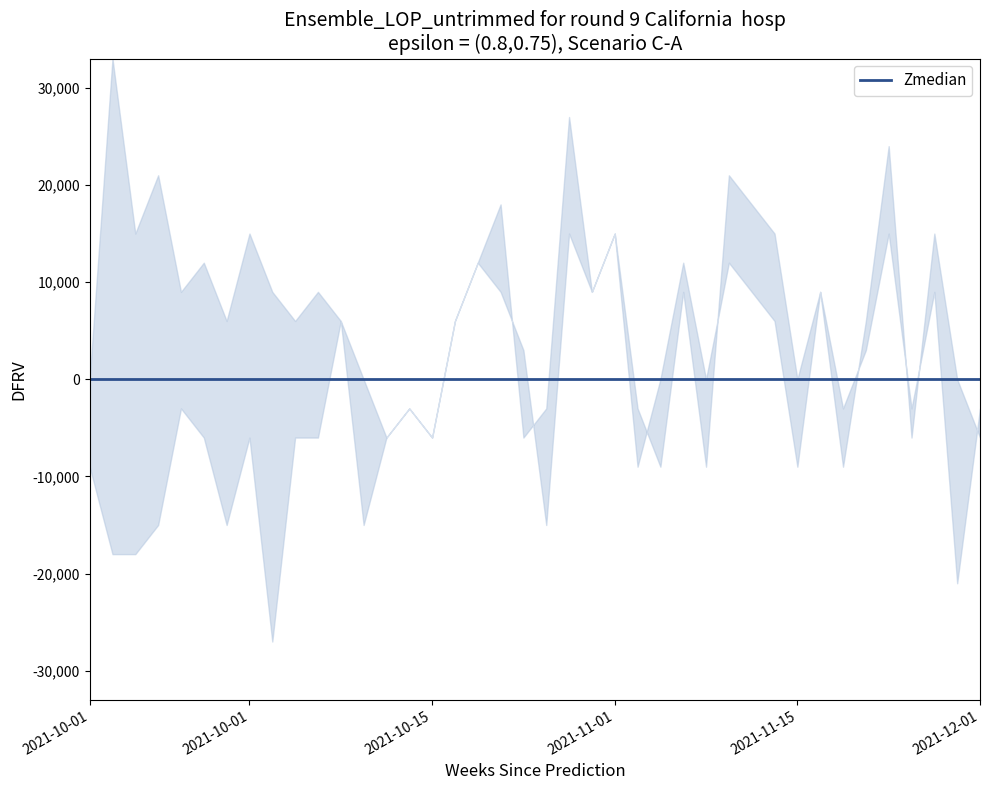

True or false: Zmedian and lower intersect in this chart.

True